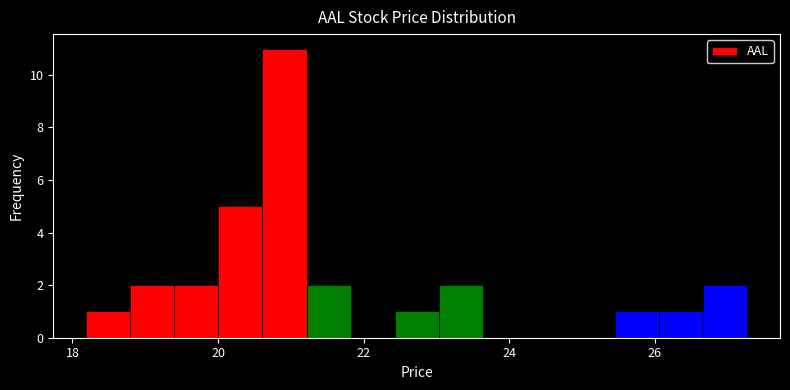

Read against the x-axis, roughly where is the centre of the tallest bar?

21.0